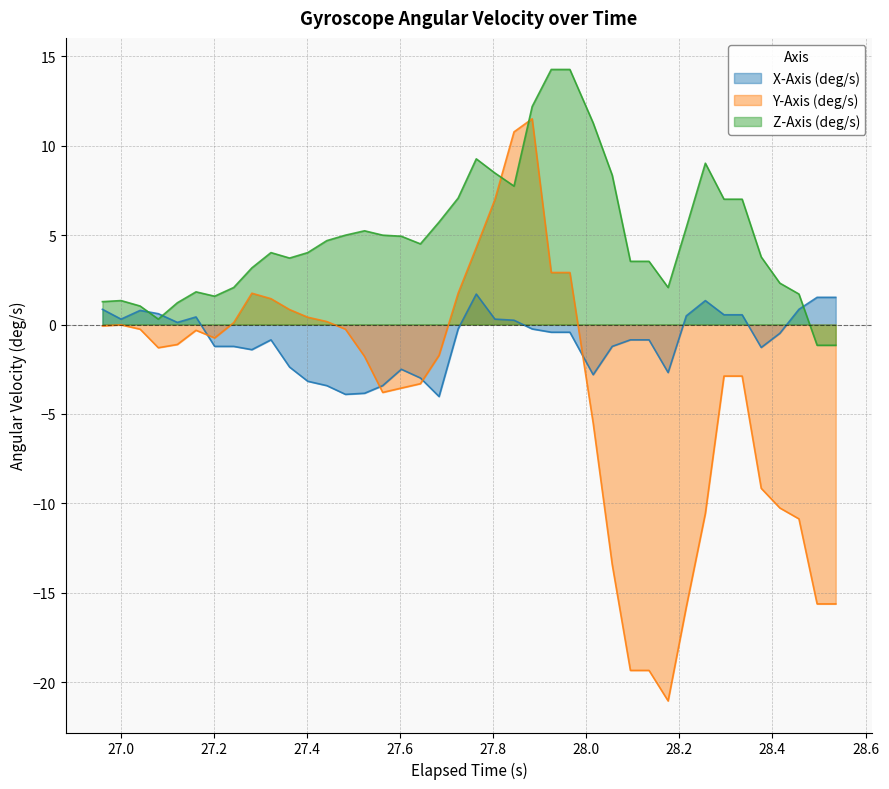

What is the smallest value displayed?

-21.1